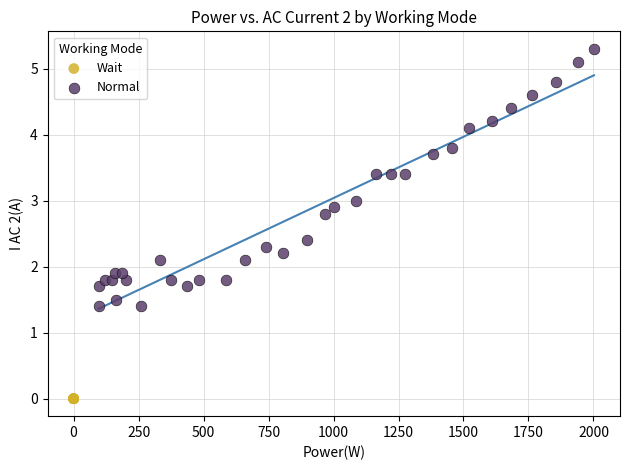

Which series reaches the maximum Y coordinate?

Normal